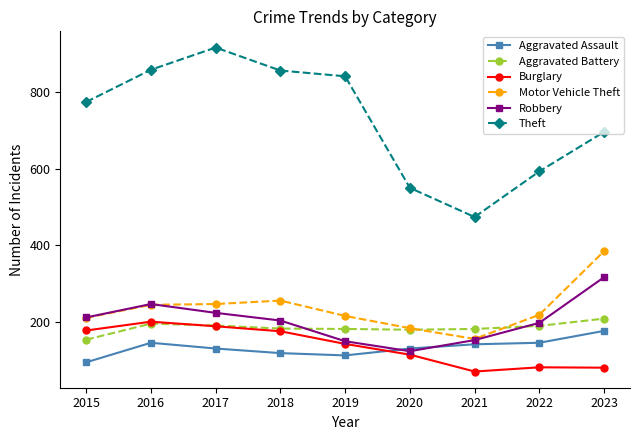

After their last crossing, which series has the higher values: Aggravated Battery or Robbery?

Robbery